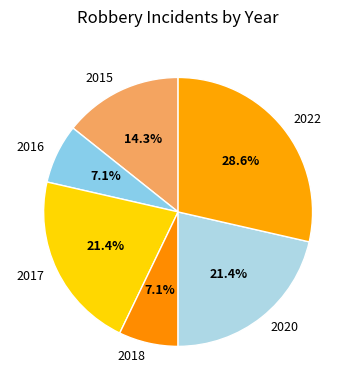

To the nearest percent, what is the combined percentage of 2020 and 2016?

29%